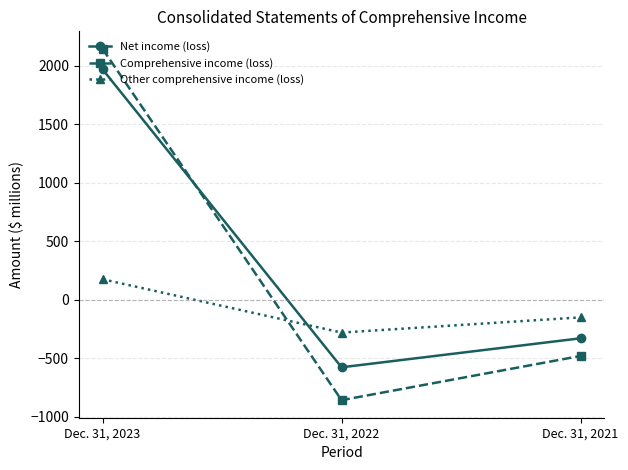

What is the value of the Net income (loss) point at the 1st from the left?

1970